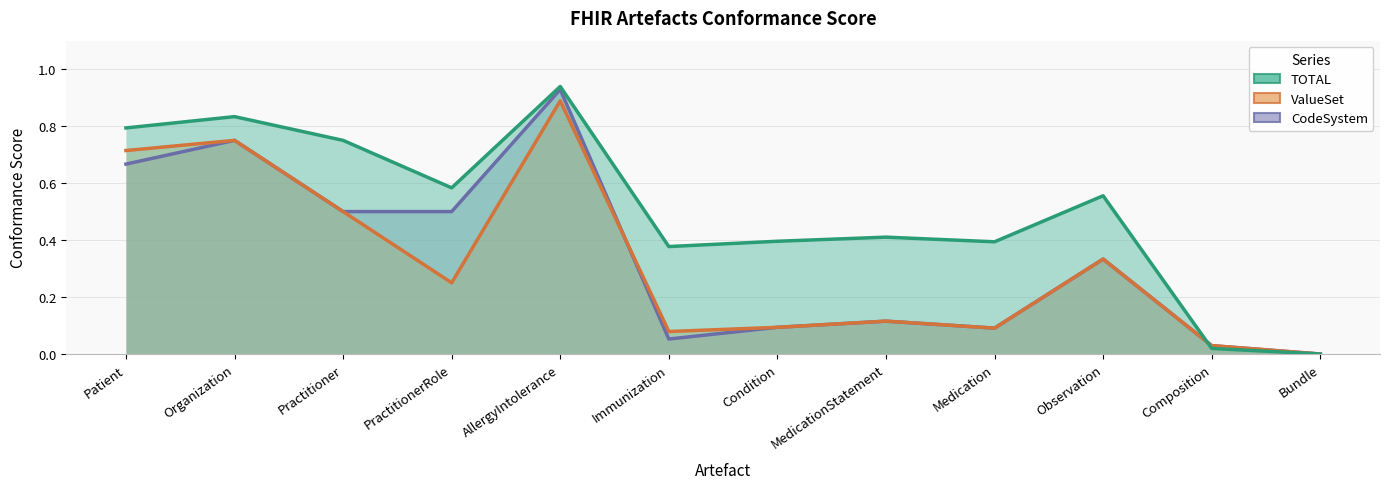

Which category has the lowest value across all series?

Bundle